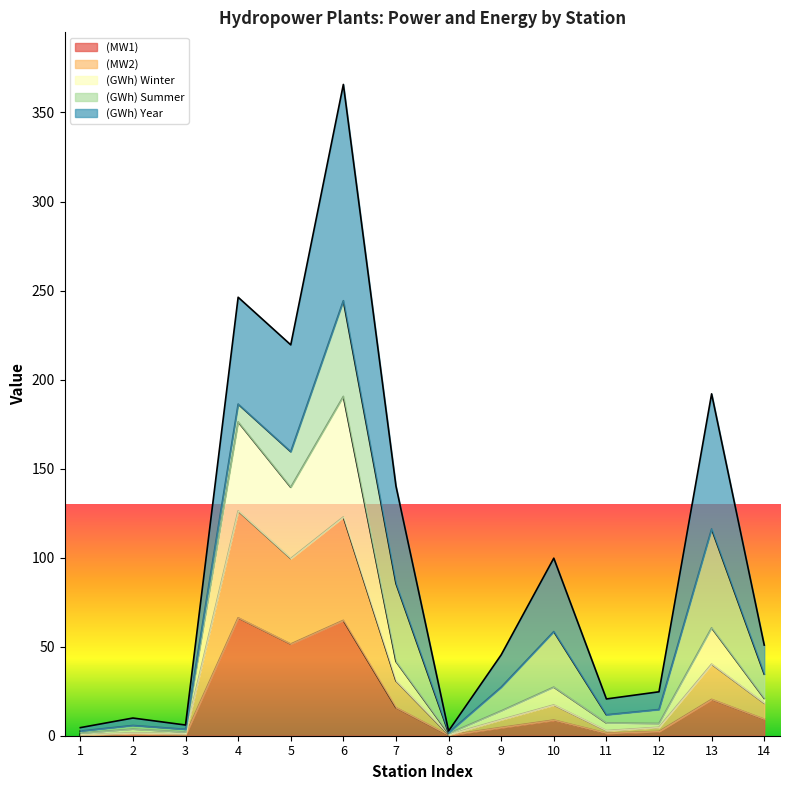

What is the total value across all series at 5?

219.5